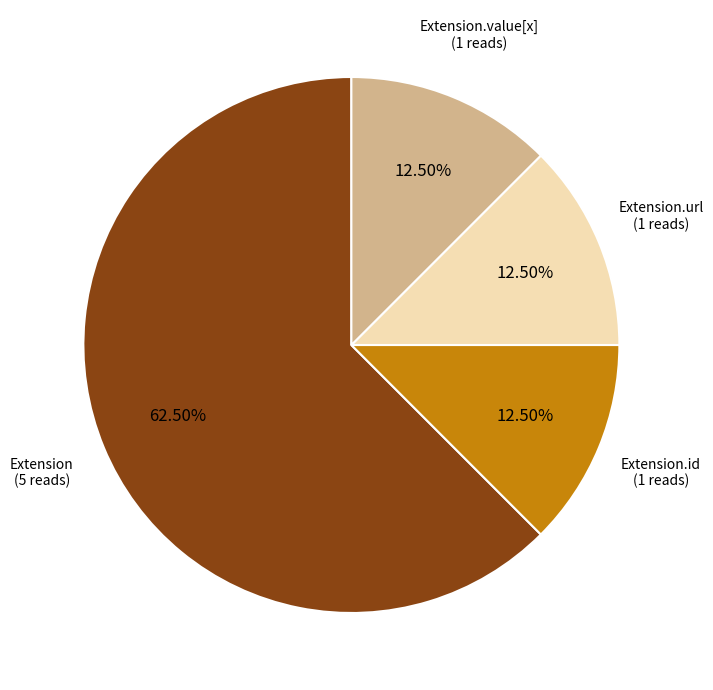

Count the number of slices in the pie.

4